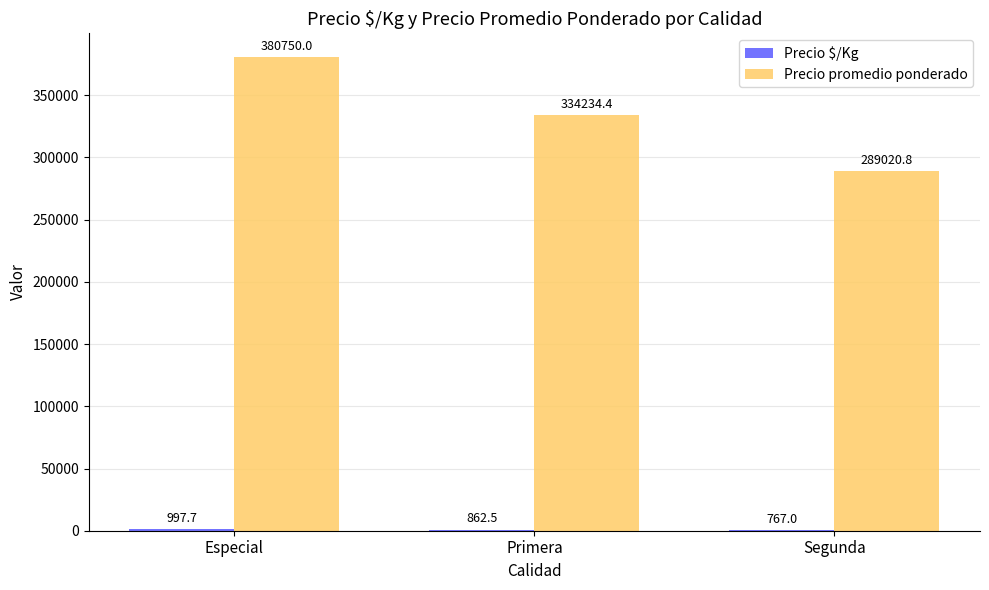

Which series has the largest total across all categories?

Precio promedio ponderado